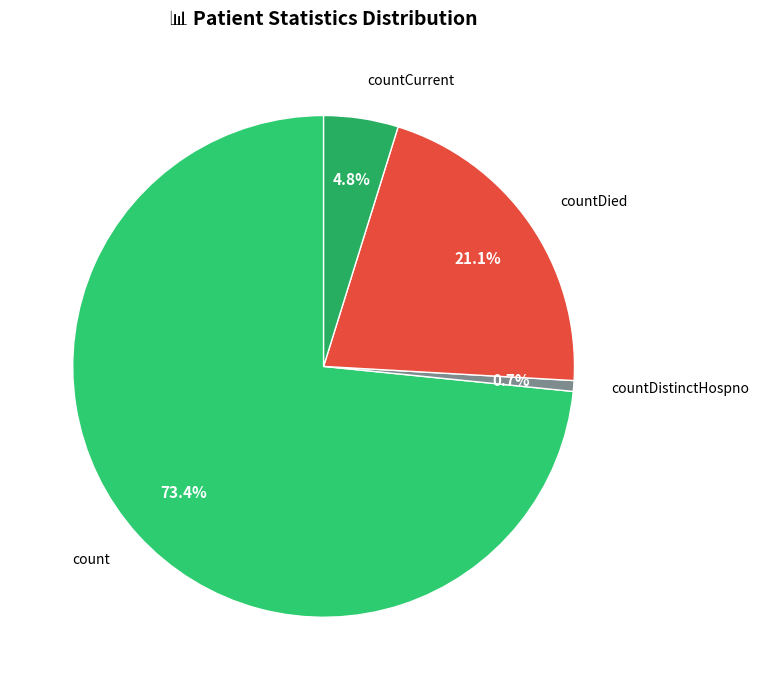

How many segments does this pie chart have?

4